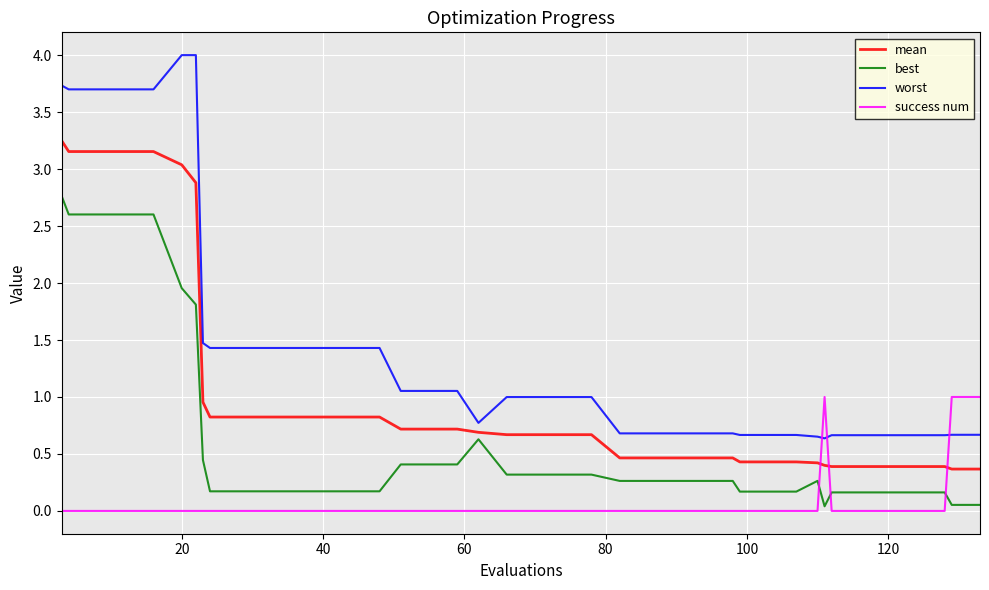

What is the sum of all best values?

24.8